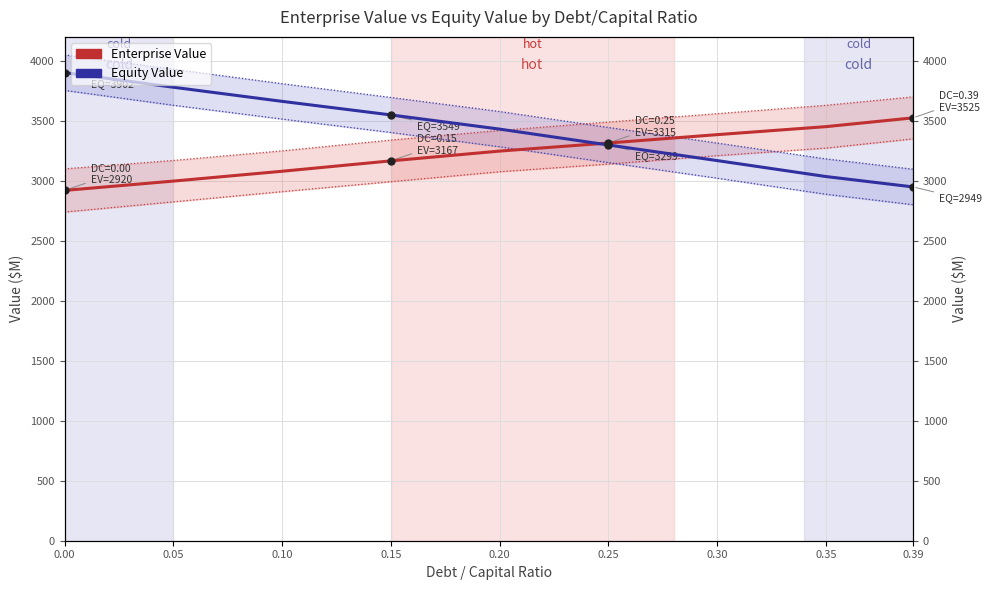

Which series has the largest total across all categories?

Equity Value